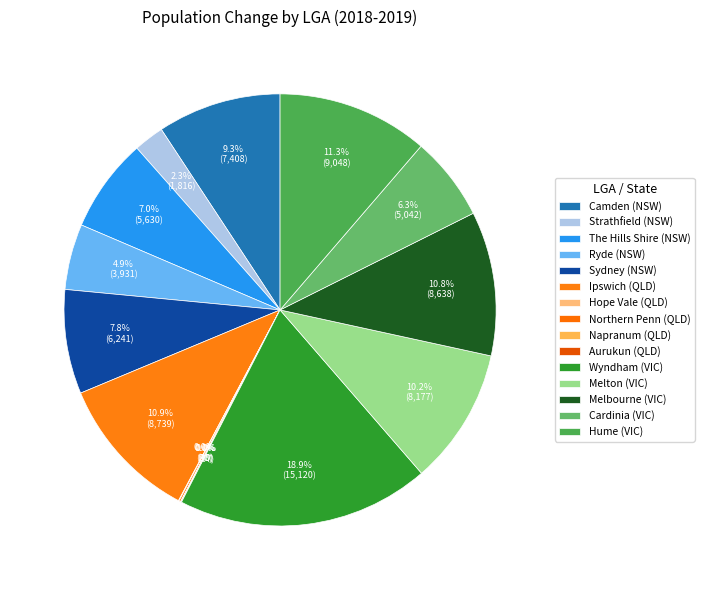

Which category has the smallest portion of the pie?

Napranum (QLD)